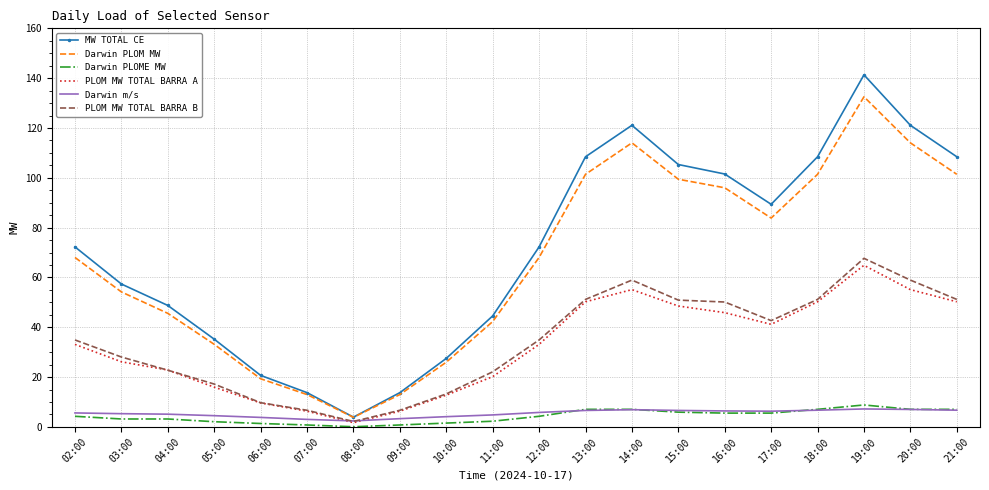

True or false: Darwin PLOM MW and Darwin PLOME MW cross at least once.

False